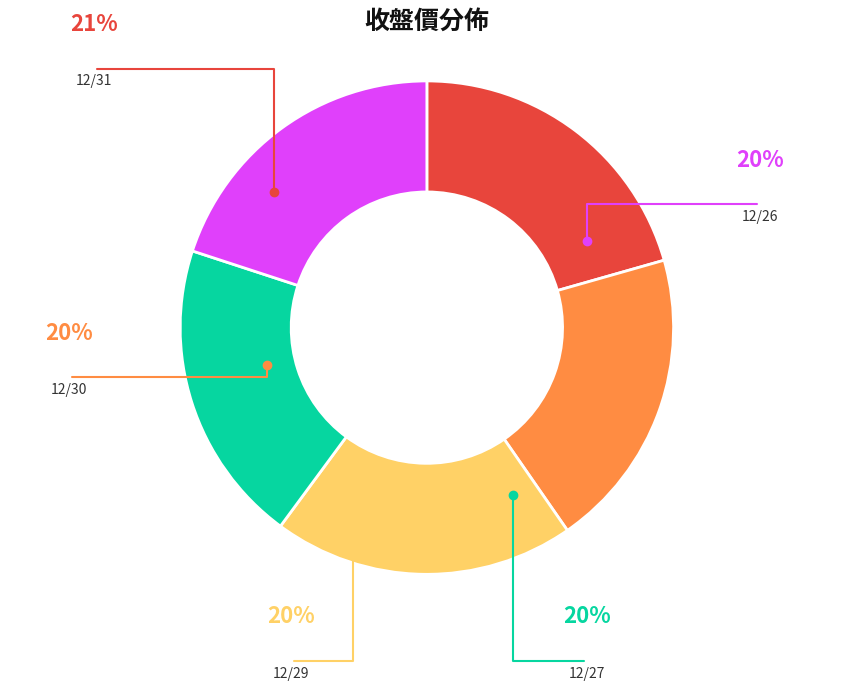

Is there any slice that represents more than half of the pie?

No